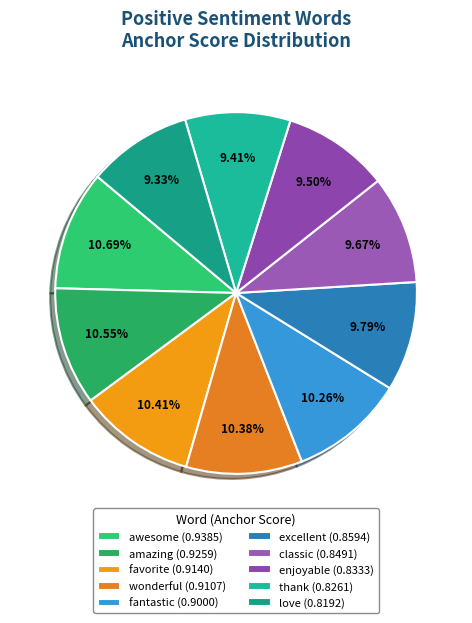

To the nearest percent, what is the difference between the classic and favorite slice percentages?

1%